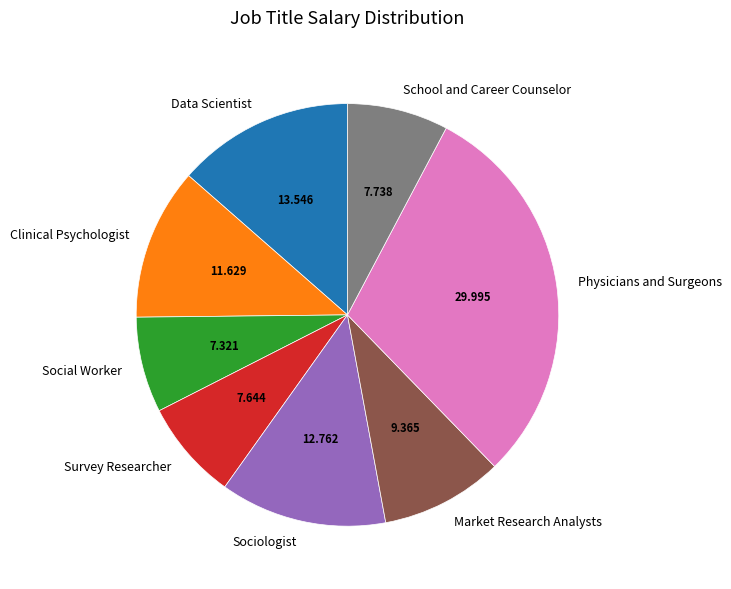

Which category has the biggest portion of the pie?

Physicians and Surgeons